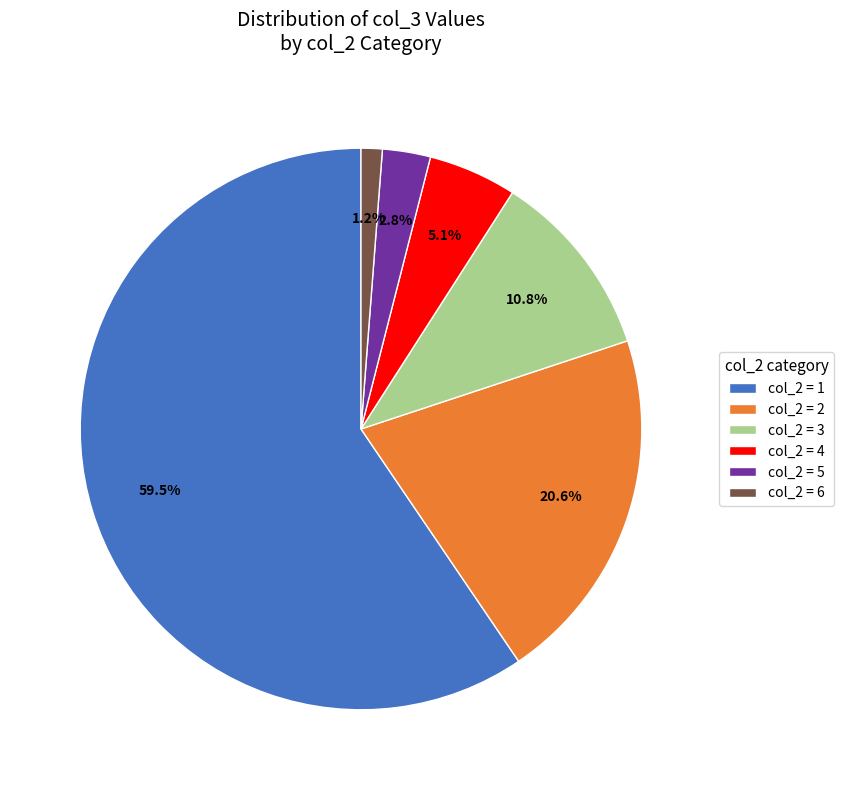

Which has a higher value, col_2 = 2 or col_2 = 1?

col_2 = 1